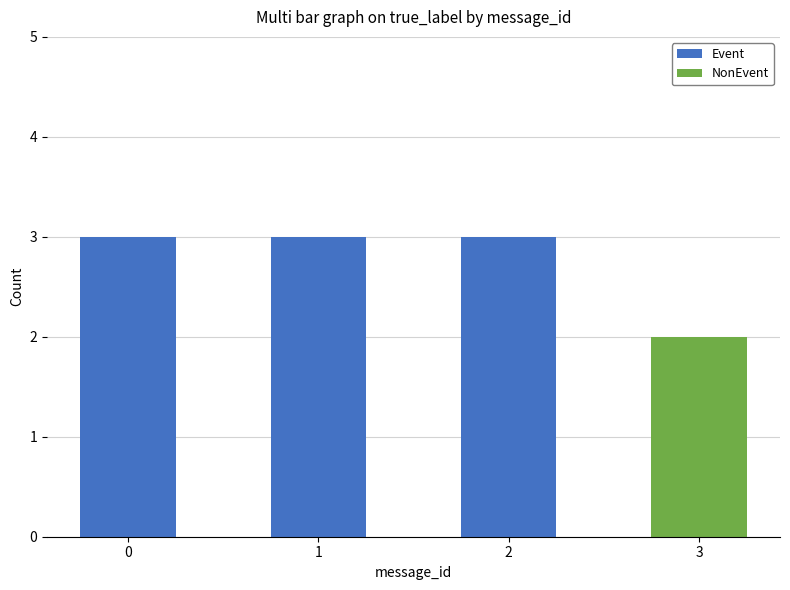

How many values in Event are above zero?

3